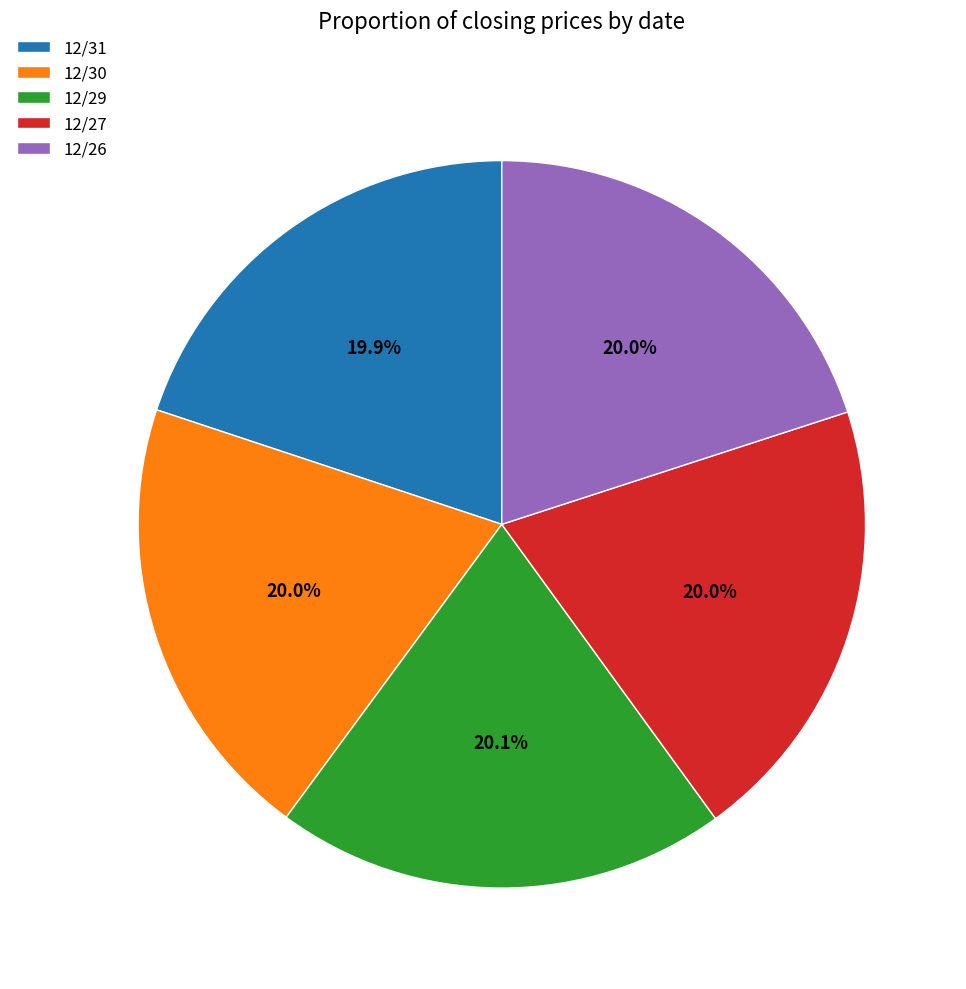

Count the number of slices in the pie.

5